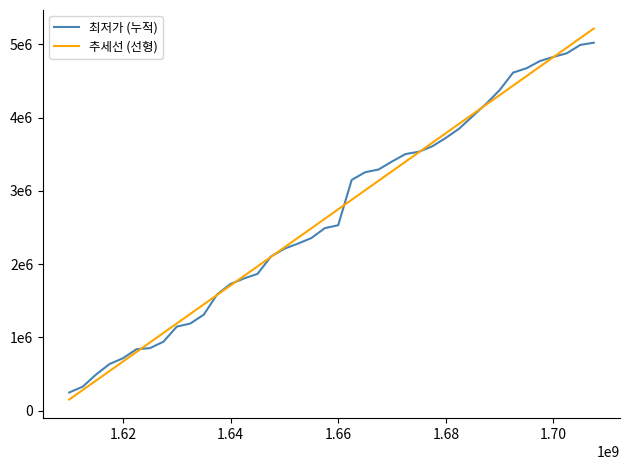

Reading right to left, transcribe all the data shown in this chart.

최저가 (누적): 5023040.0	4993140.0	4879140.0	4829250.0	4773370.0	4674370.0	4614470.0	4375570.0	4189370.0	4020370.0	3851370.0	3723370.0	3609370.0	3534580.0	3502680.0	3400980.0	3291980.0	3254480.0	3149480.0	2531480.0	2490580.0	2355580.0	2279680.0	2210680.0	2103680.0	1866590.0	1804590.0	1729590.0	1586390.0	1309290.0	1188290.0	1146690.0	939690.0	852690.0	837900.0	714900.0	635900.0	493000.0	326000.0	247000.0
추세선 (선형): 5216481.8	5086586.0	4956690.2	4826794.5	4696898.7	4567002.9	4437107.1	4307211.4	4177315.6	4047419.8	3917524.1	3787628.3	3657732.5	3527836.8	3397941.0	3268045.2	3138149.4	3008253.7	2878357.9	2748462.1	2618566.4	2488670.6	2358774.8	2228879.1	2098983.3	1969087.5	1839191.7	1709296.0	1579400.2	1449504.4	1319608.7	1189712.9	1059817.1	929921.4	800025.6	670129.8	540234.0	410338.3	280442.5	150546.7